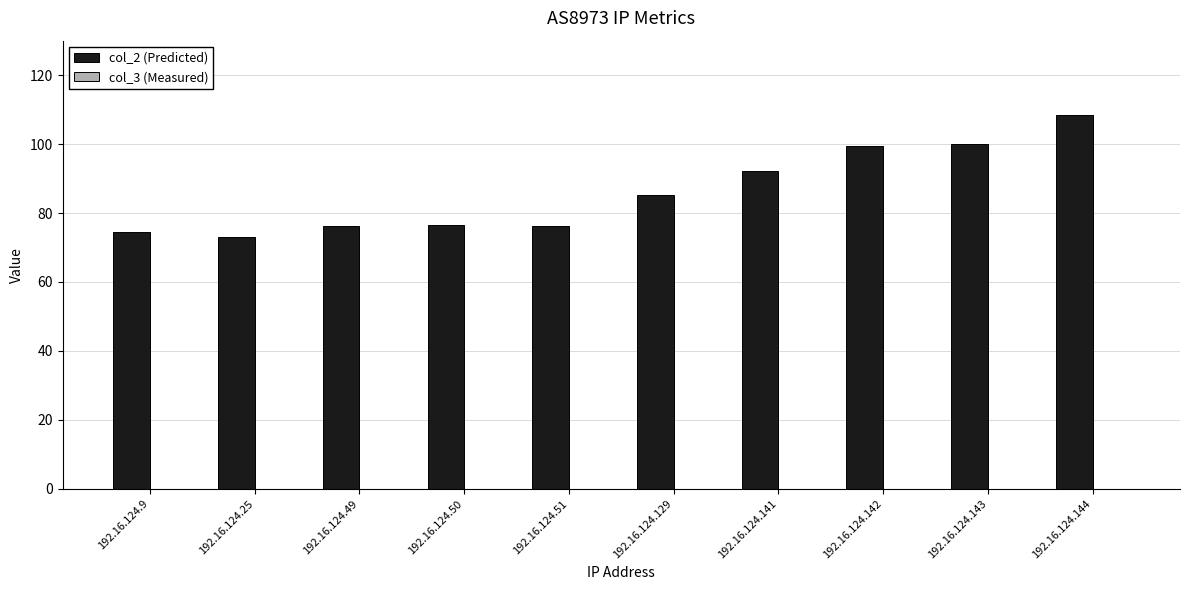

Does the chart contain stacked bars?

No